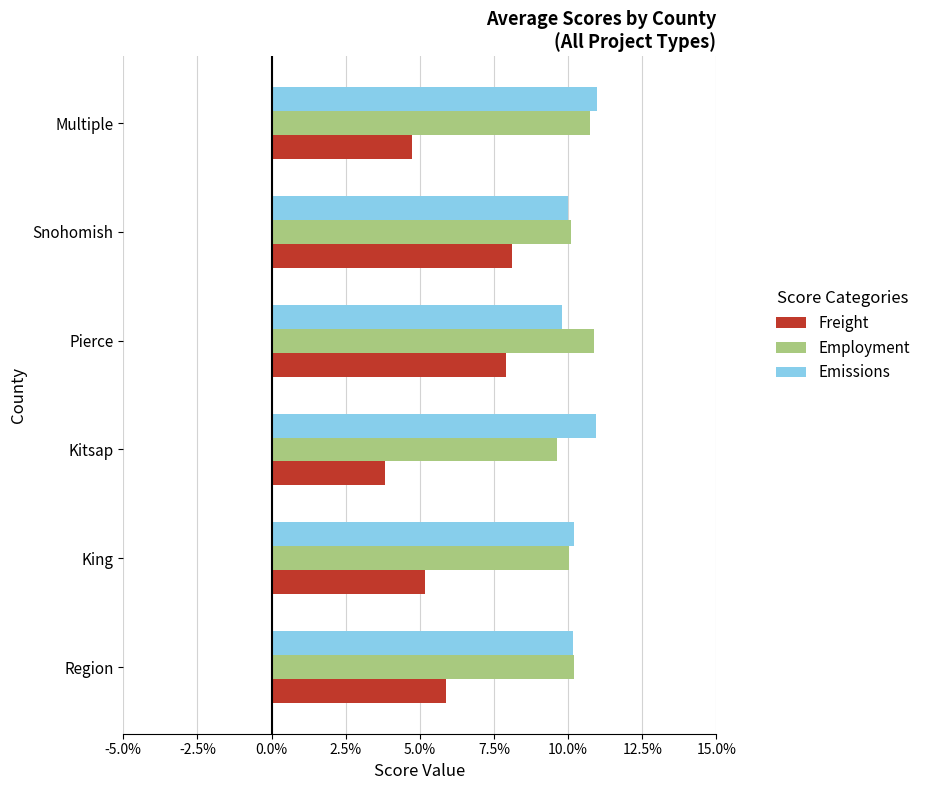

What are all the series names shown in the legend?

Freight, Employment, Emissions